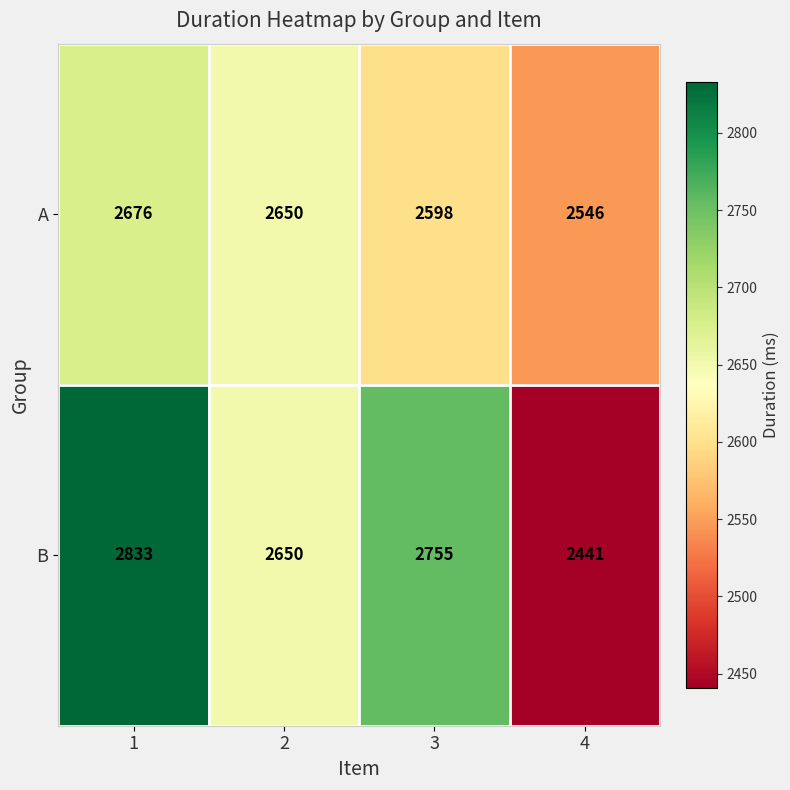

The A series shows 3868 at 2. True or false?

False